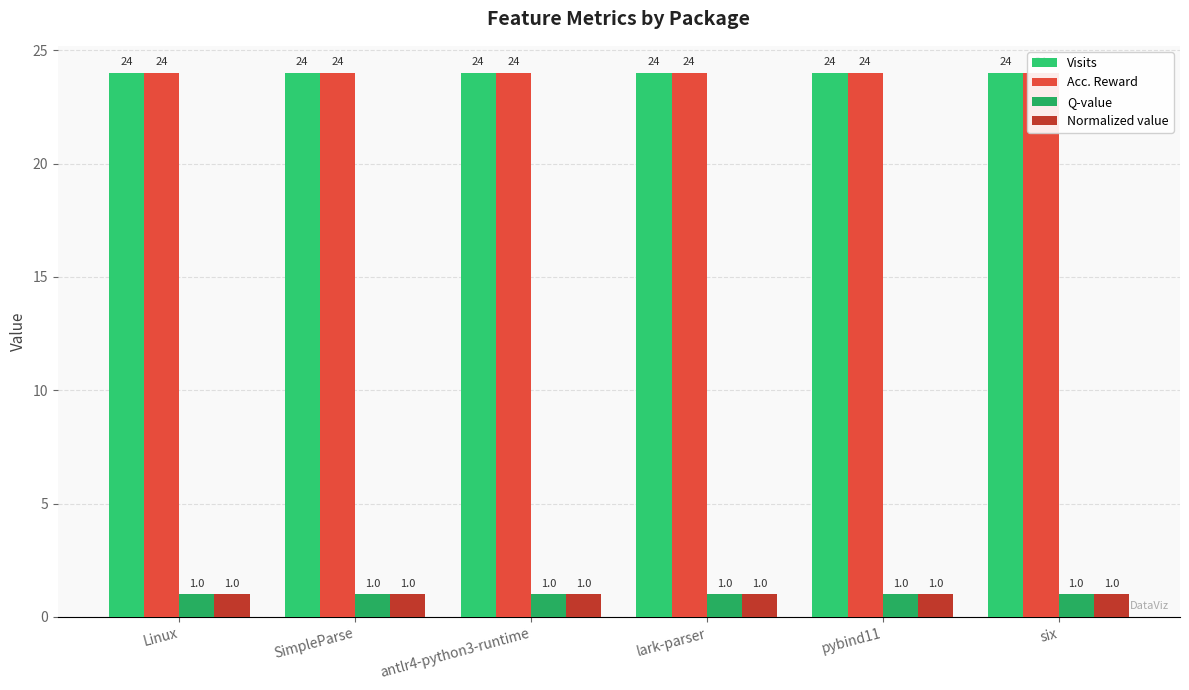

Which series has the widest spread of values?

Visits